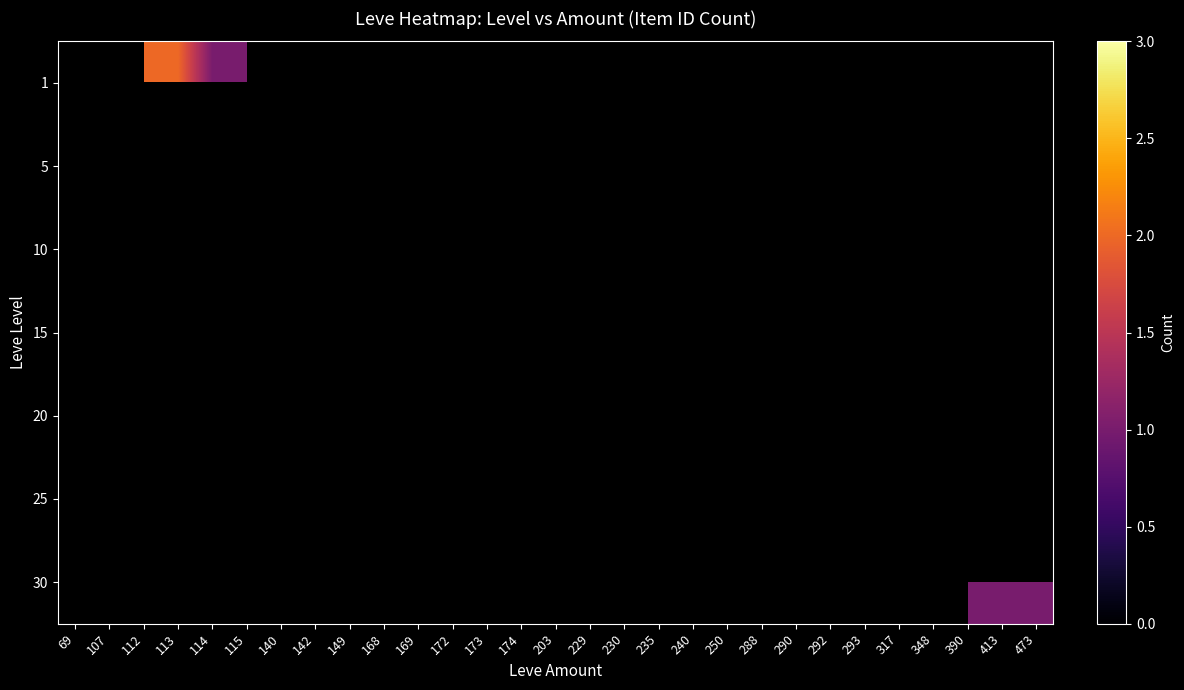

How many values in 1 are above zero?

4